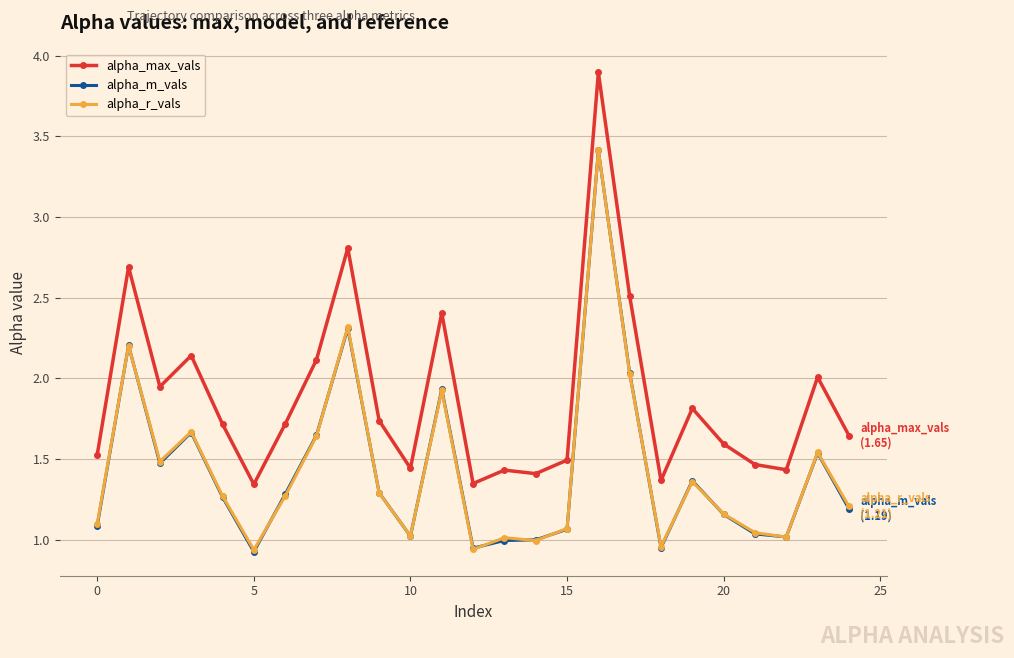

What is the difference between the maximum and minimum values in the alpha_m_vals series?

2.5